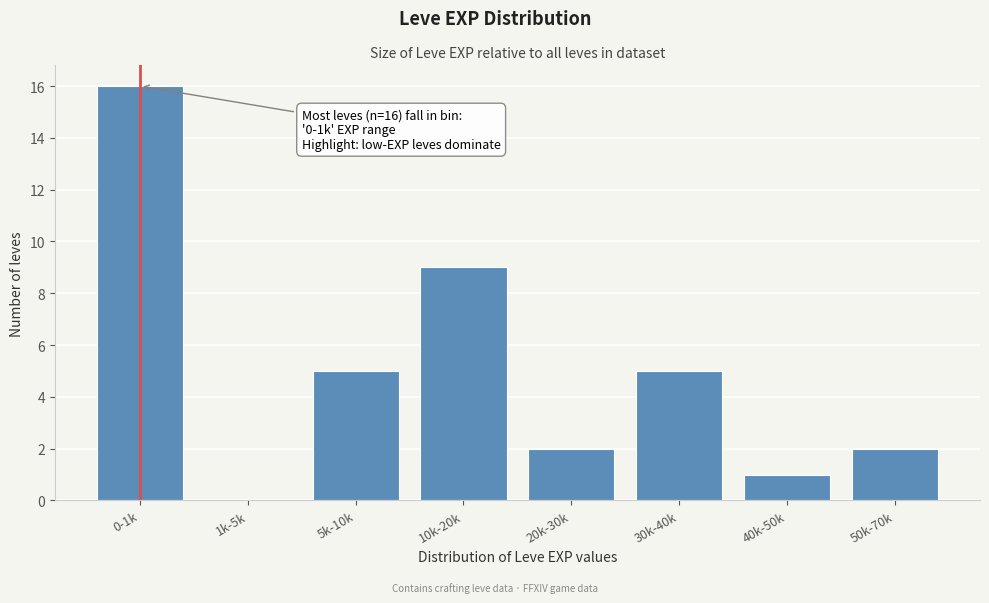

Reading right to left, list all the values displayed in this chart.

50k-70k=2	40k-50k=1	30k-40k=5	20k-30k=2	10k-20k=9	5k-10k=5	1k-5k=0	0-1k=16